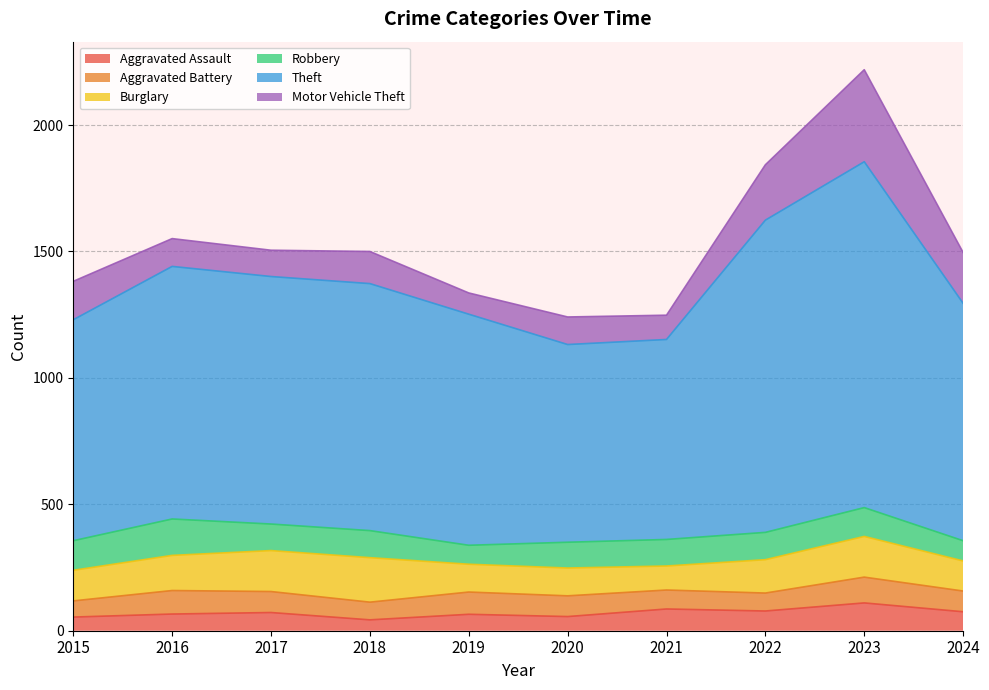

Does the chart display data point markers on the line(s)?

No